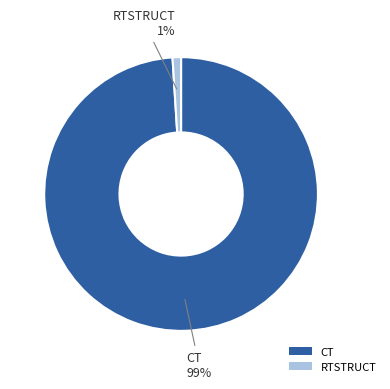

What percentage is the CT slice, to the nearest percent?

99%